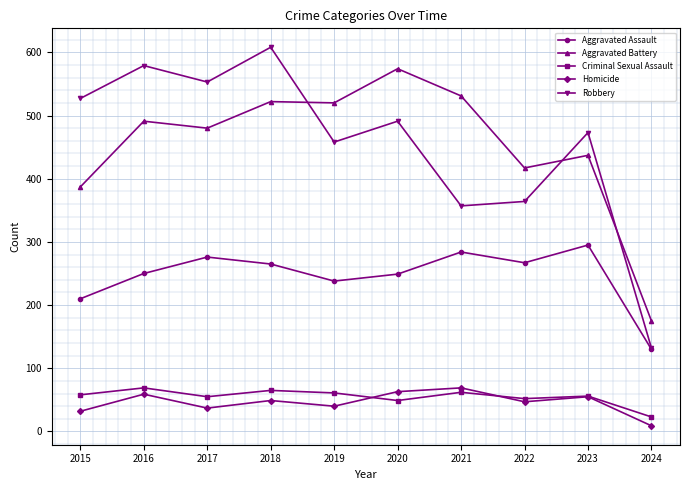

At how many categories does at least one series exceed 53?

10